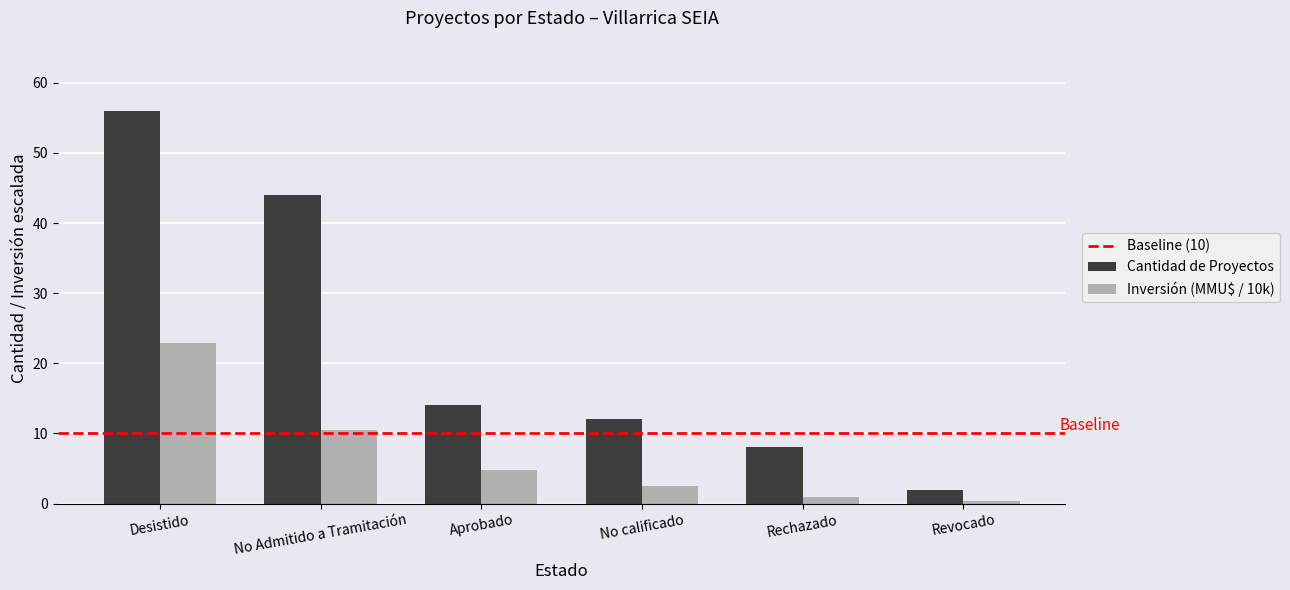

Which series has the largest range (max minus min)?

Cantidad de Proyectos